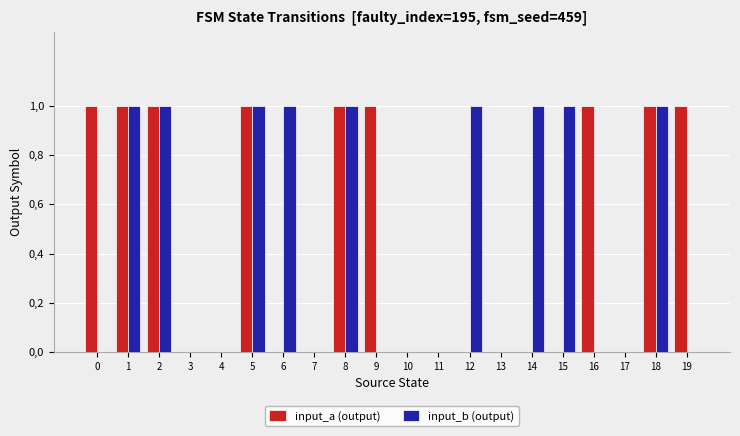

What is the difference between the second highest and minimum values in the input_a (output) series?

1